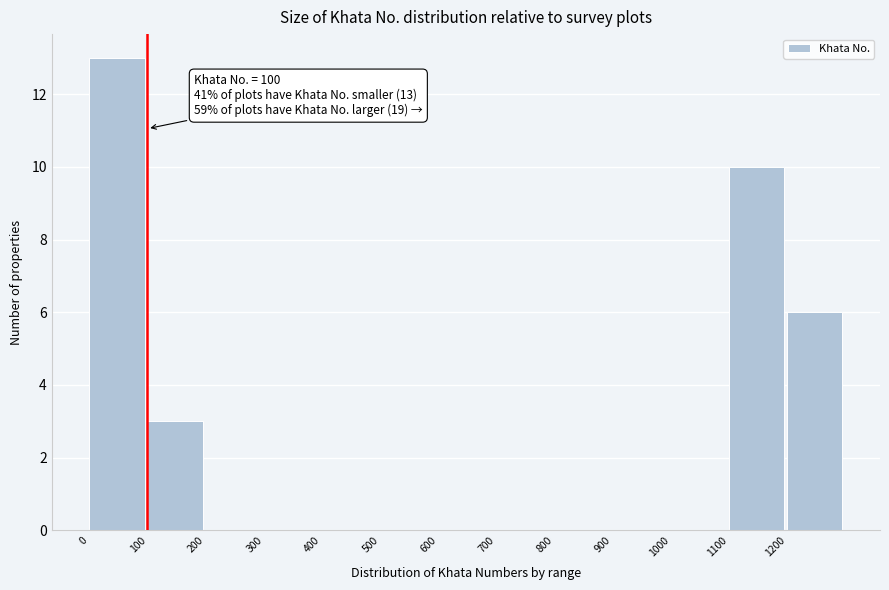

Over which range of the x-axis is the bar tallest?

0 to 100